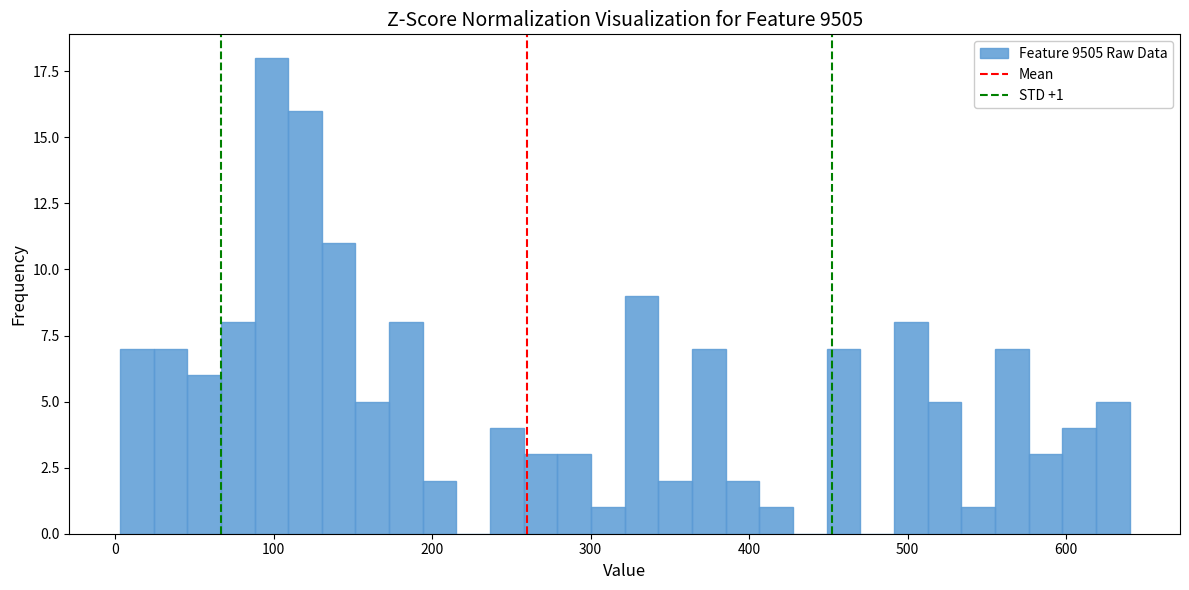

Read against the x-axis, roughly where is the centre of the tallest bar?

100